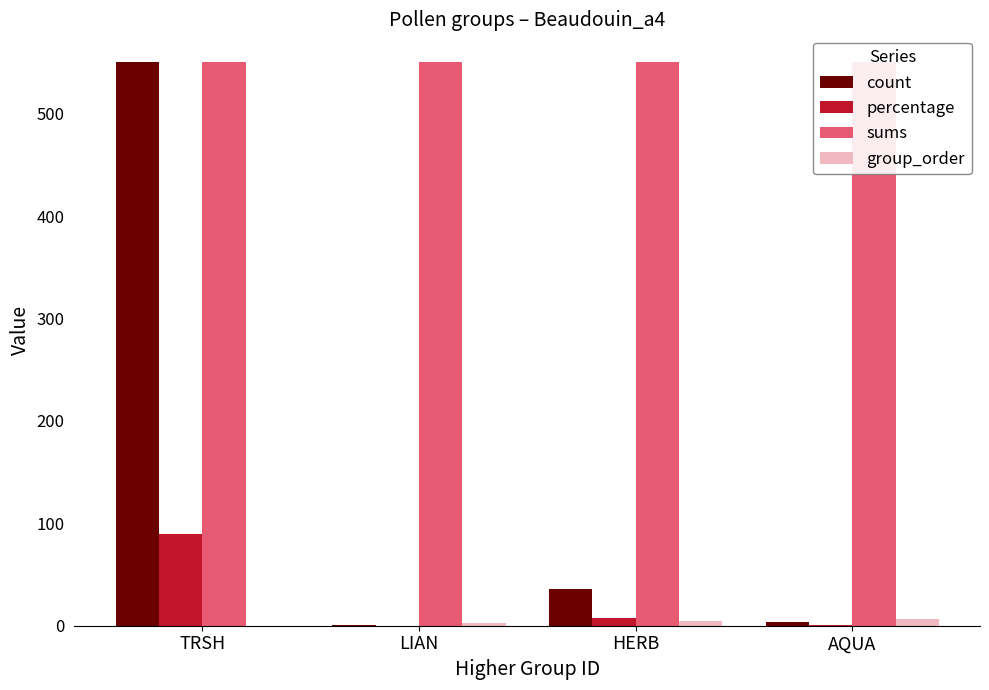

What is the sum of all group_order values?

15.0